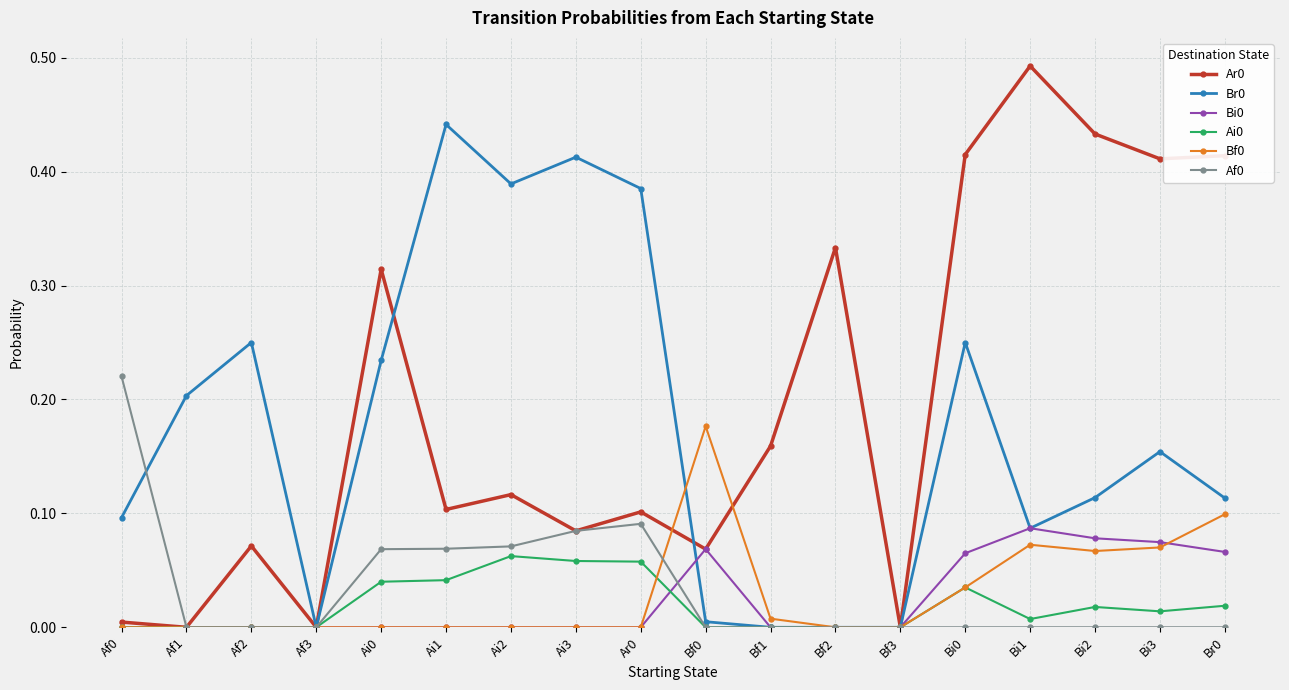

The Br0 series shows 0.7 at Ai1. True or false?

False